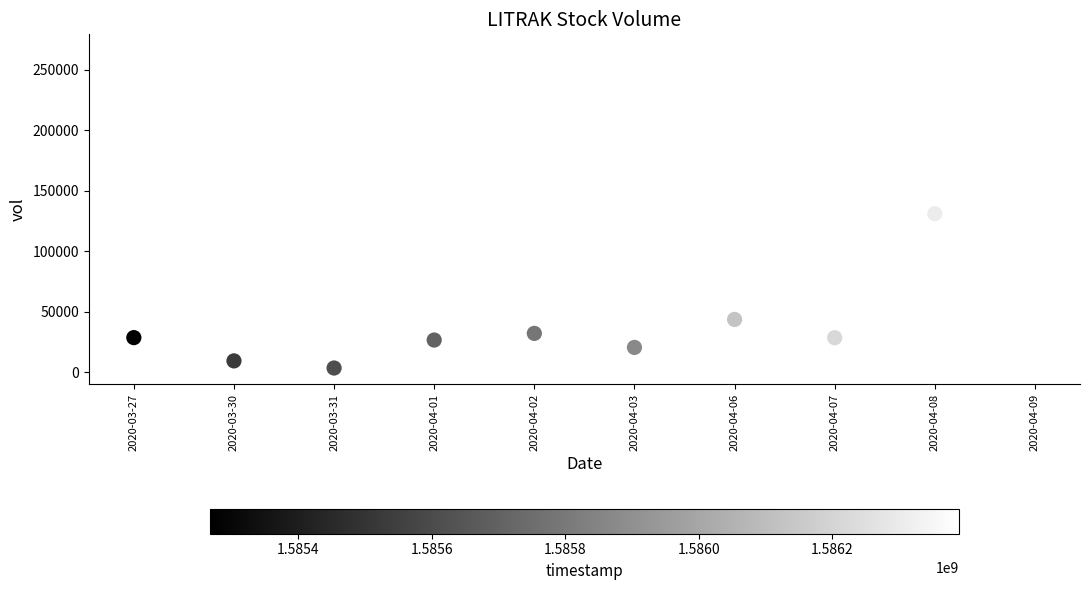

What Y value in the scatter plot is closest to 134900?

131100